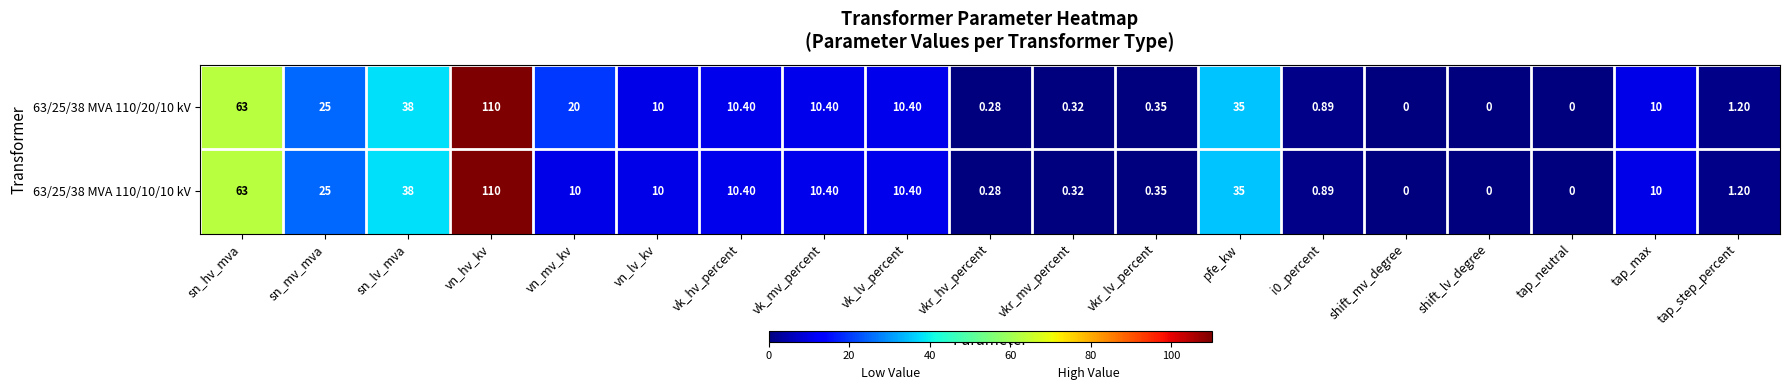

Where does the 63/25/38 MVA 110/20/10 kV series first go above 10?

sn_hv_mva